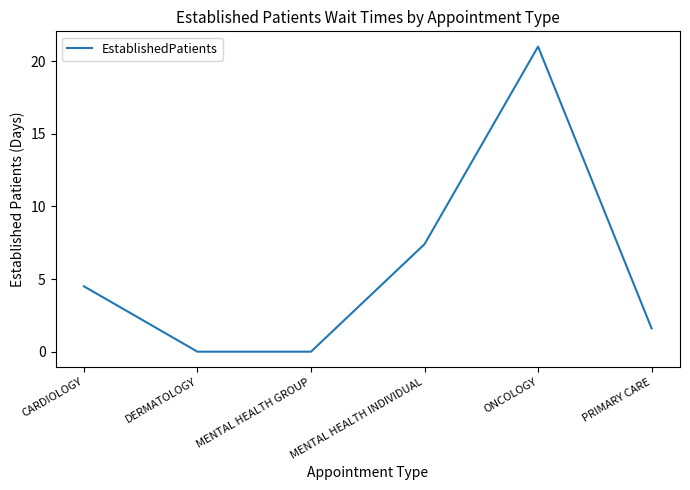

Which label corresponds to the largest value in the chart?

ONCOLOGY